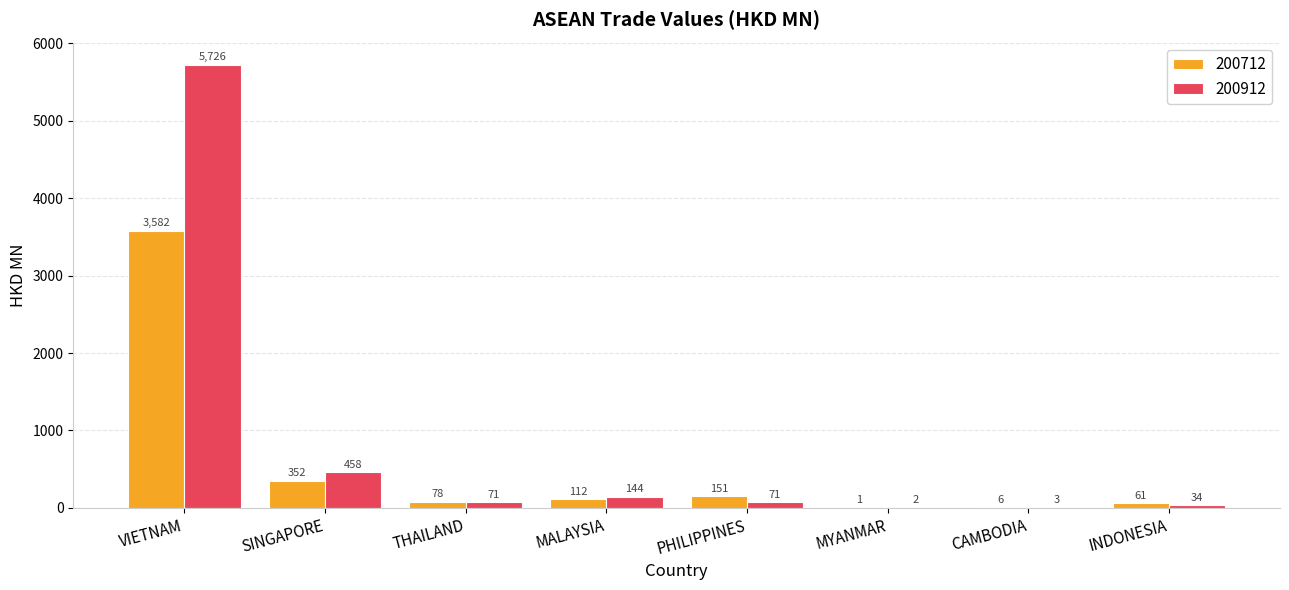

Where does the 200912 series first go above 71?

VIETNAM